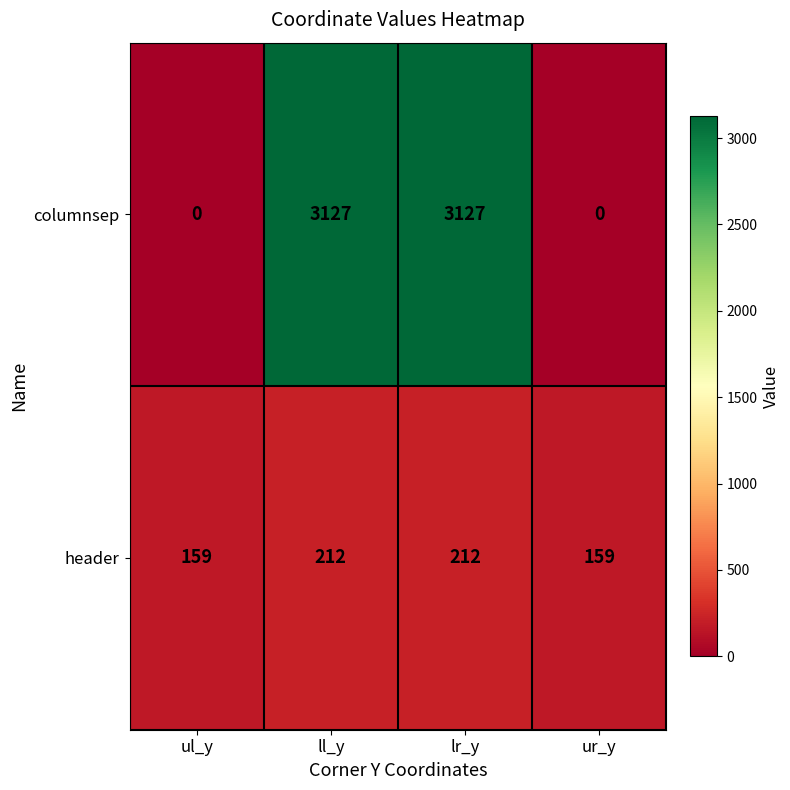

Reading right to left, transcribe all the data shown in this chart.

columnsep: ur_y=0	lr_y=3127	ll_y=3127	ul_y=0
header: ur_y=159	lr_y=212	ll_y=212	ul_y=159